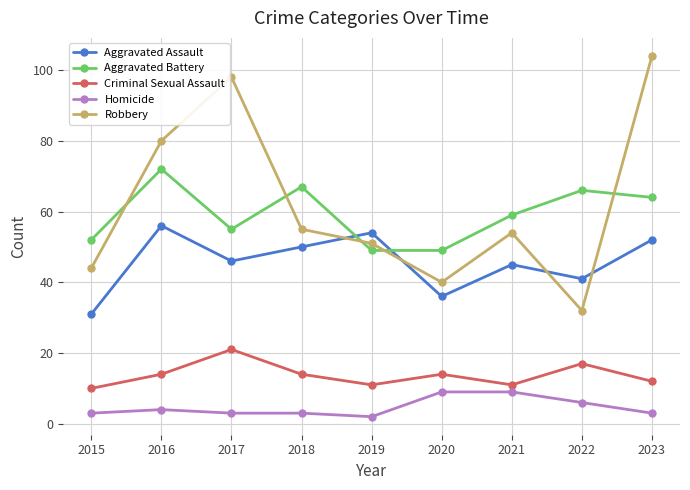

The value of Robbery at 2022 is 32. True or false?

True